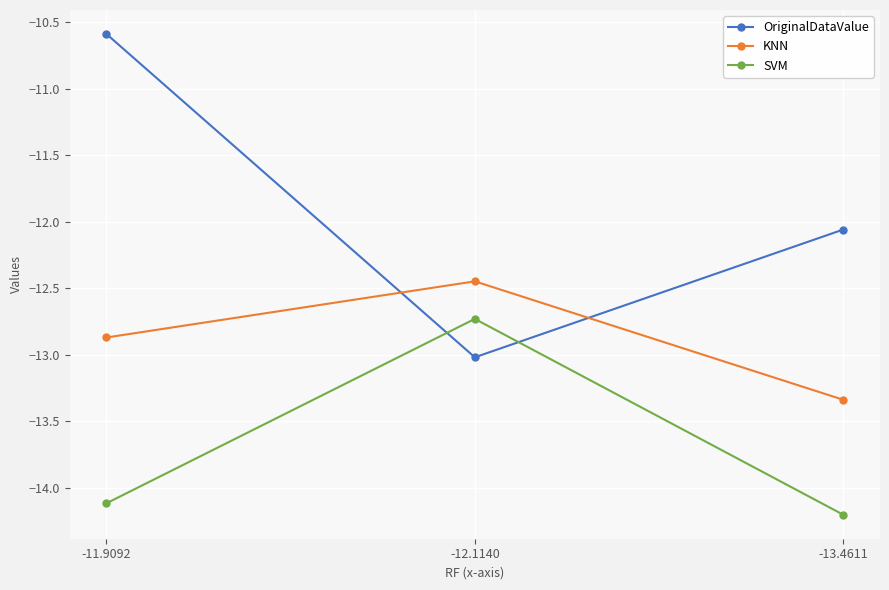

Which series has the largest range (max minus min)?

OriginalDataValue